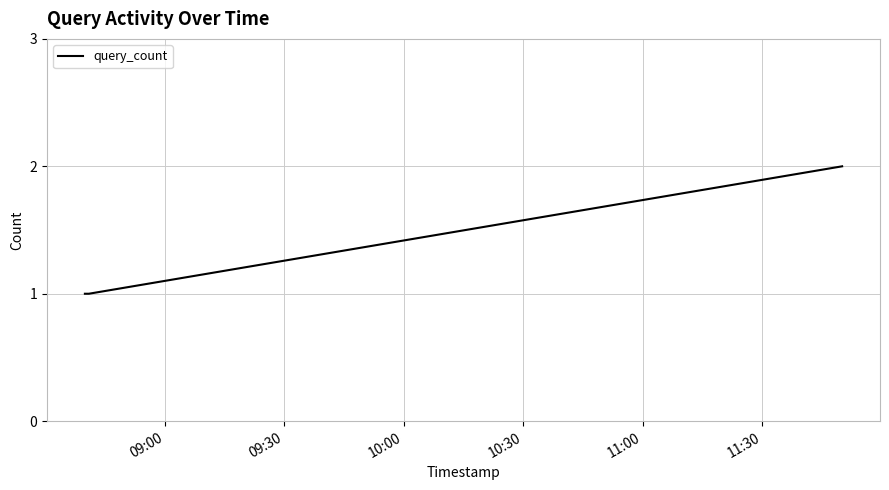

What is the greatest value displayed?

2